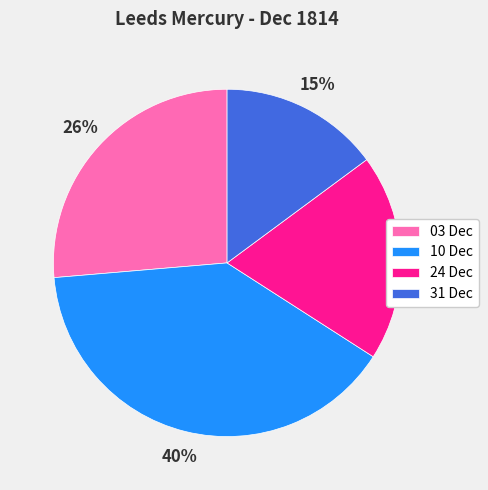

Which category has the smallest portion of the pie?

31 Dec